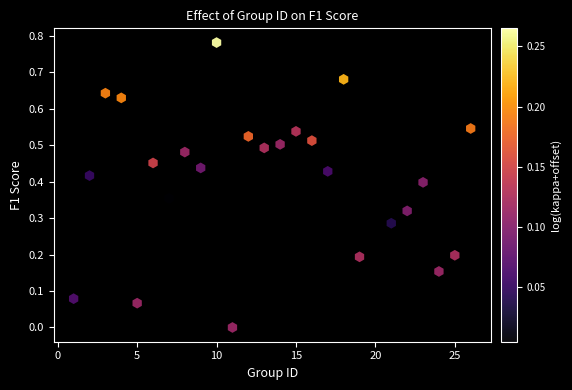

What is the range of X values (max minus min)?

25.0